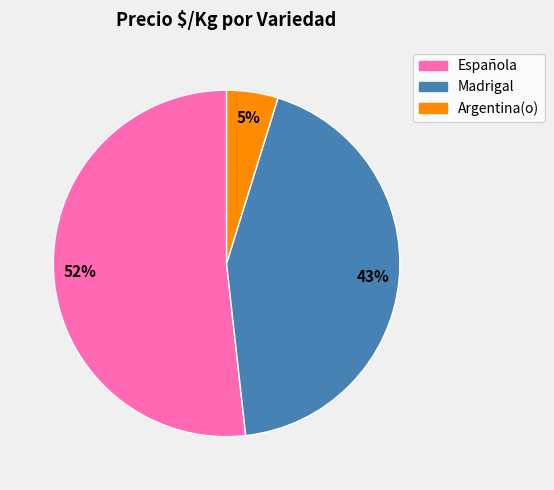

To the nearest percent, what is the difference between the largest and smallest slice percentages?

47%